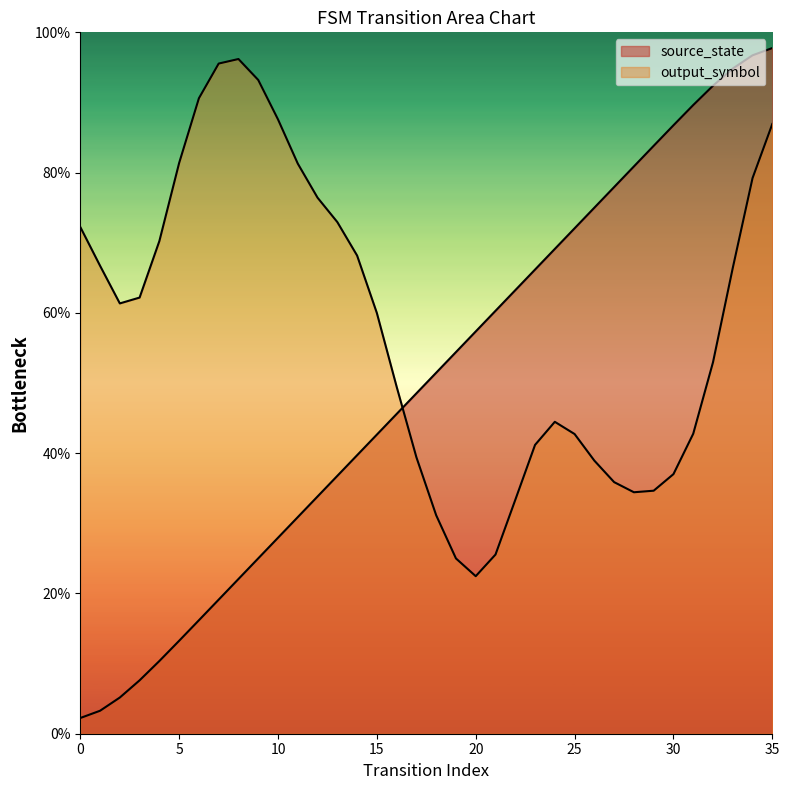

List the labels in order of value, largest first.

35, 34, 33, 32, 31, 30, 29, 28, 27, 26, 25, 24, 23, 22, 21, 20, 19, 18, 17, 16, 15, 14, 13, 12, 11, 10, 9, 8, 7, 6, 5, 4, 3, 2, 1, 0